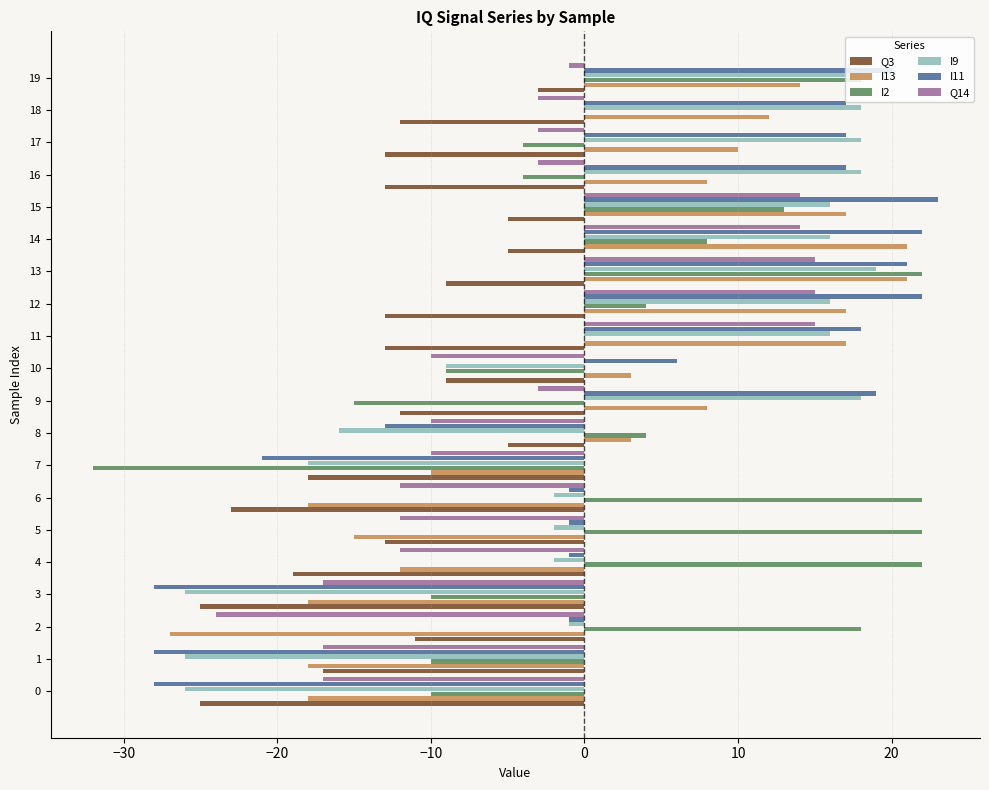

What is the sum of all I9 values?

45